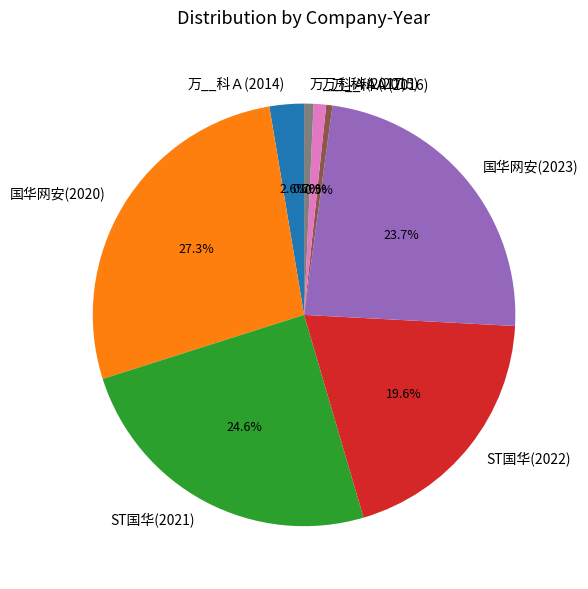

Which slice is the largest?

国华网安(2020)